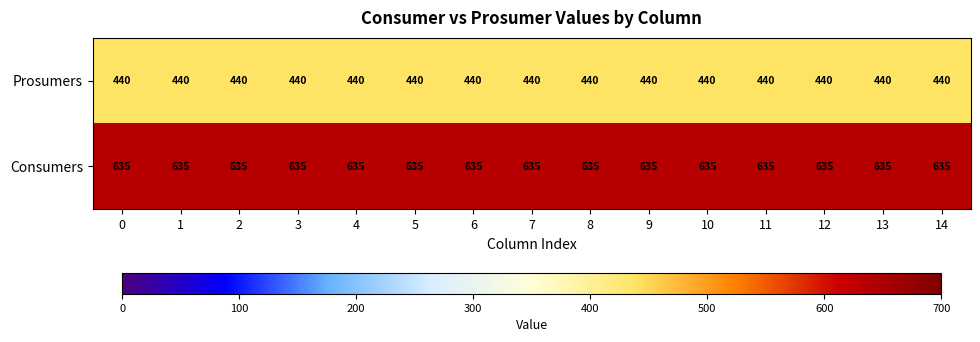

What is the maximum value for Consumers?

635